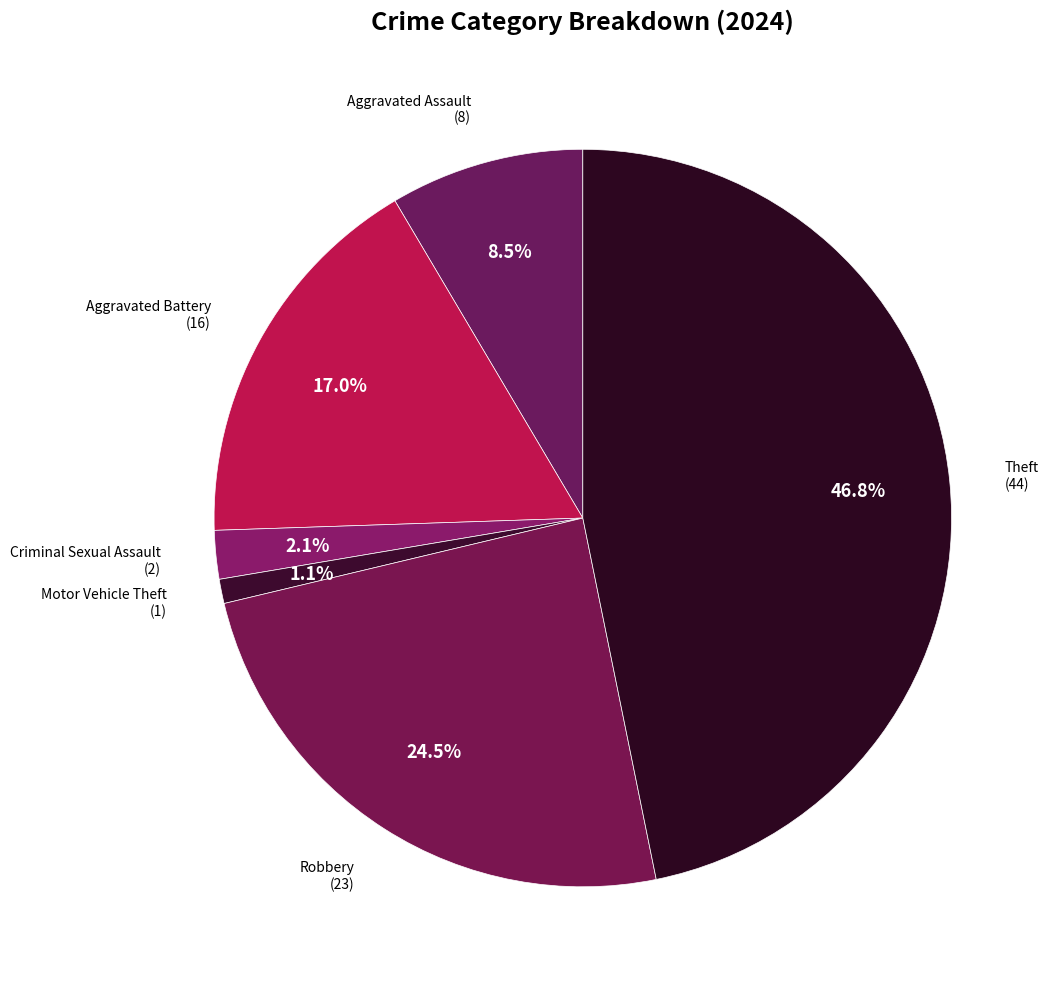

What is the largest slice in the pie chart?

Theft